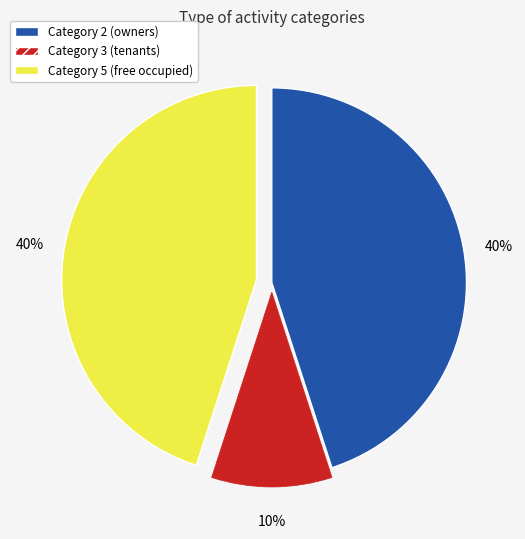

To the nearest percent, what is the difference between the largest and smallest slice percentages?

35%